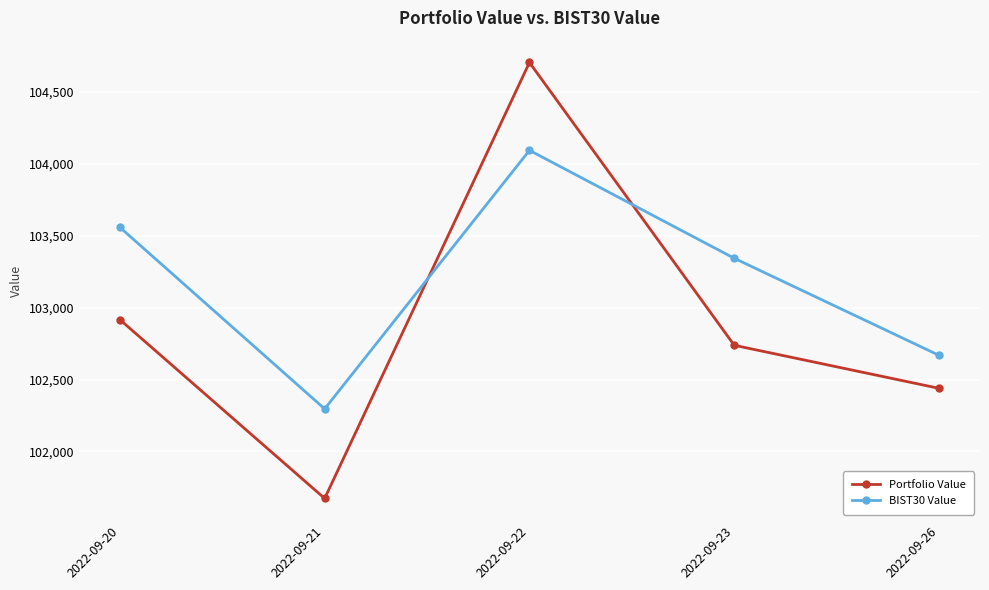

What is the maximum value shown in the chart?

104702.7